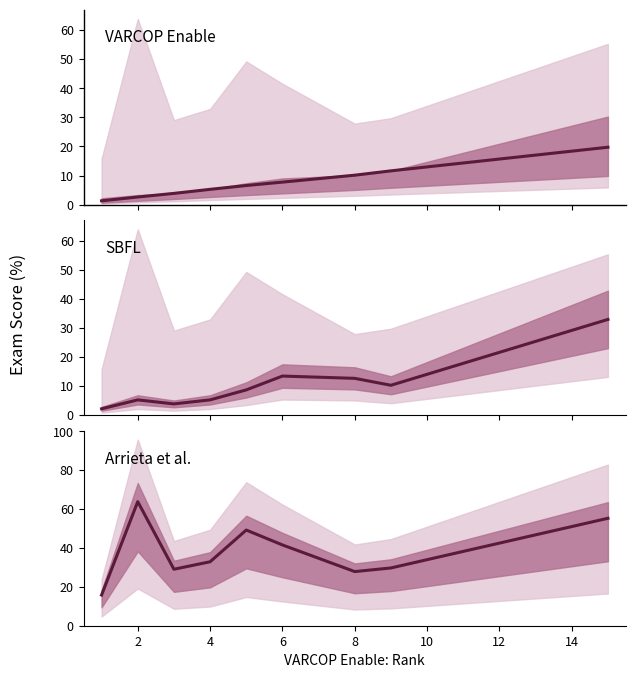

Is the value of SBFL at 0 greater than the value of Arrieta et al. at 10?

No